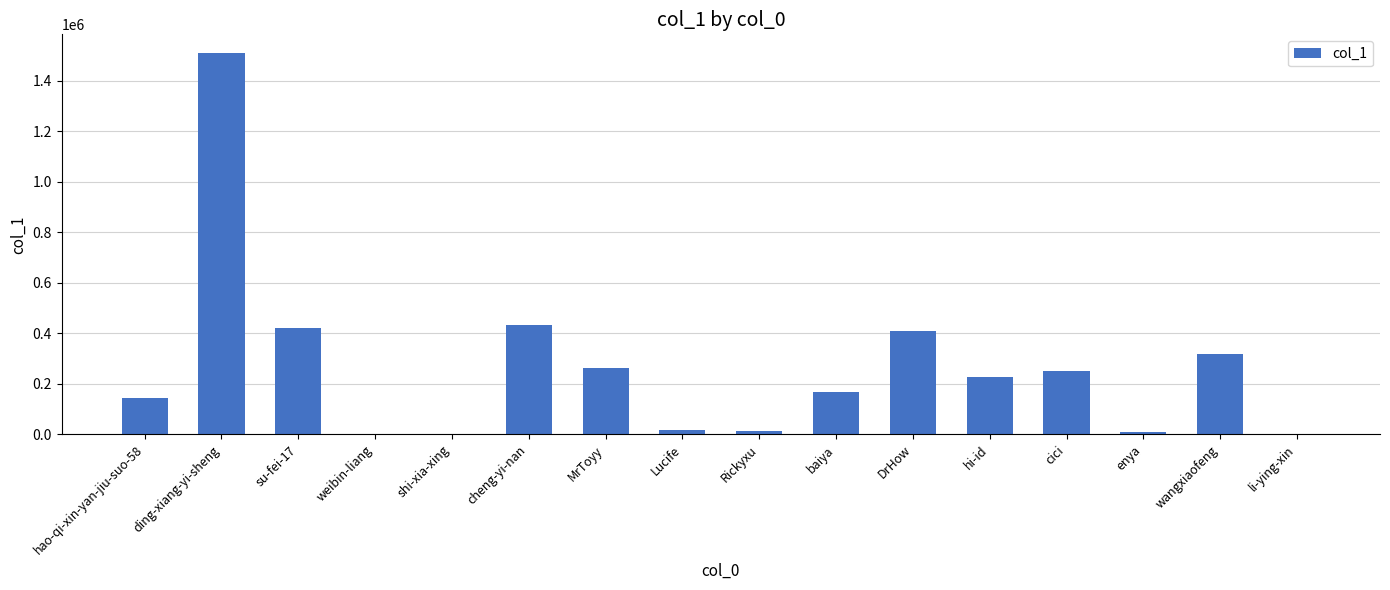

What is the greatest value displayed?

1507707